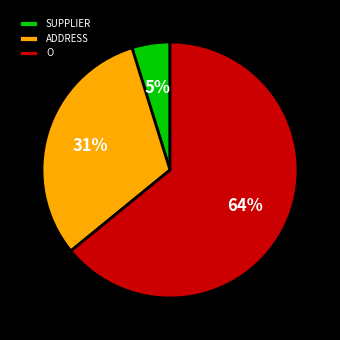

Is there a majority slice in this chart?

Yes